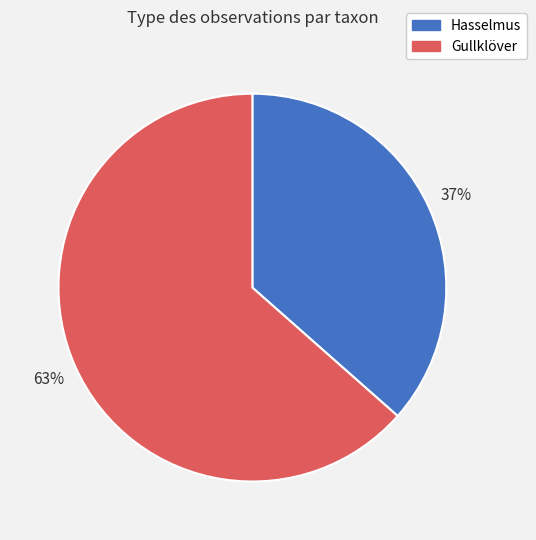

Is it true that Hasselmus is 37% of the pie?

True